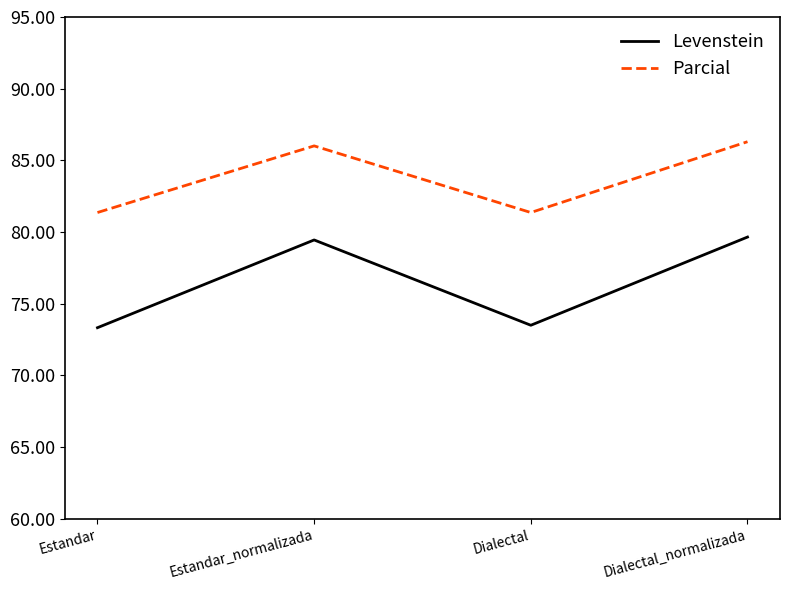

Is it true that Levenstein equals 73.3 at Estandar?

True